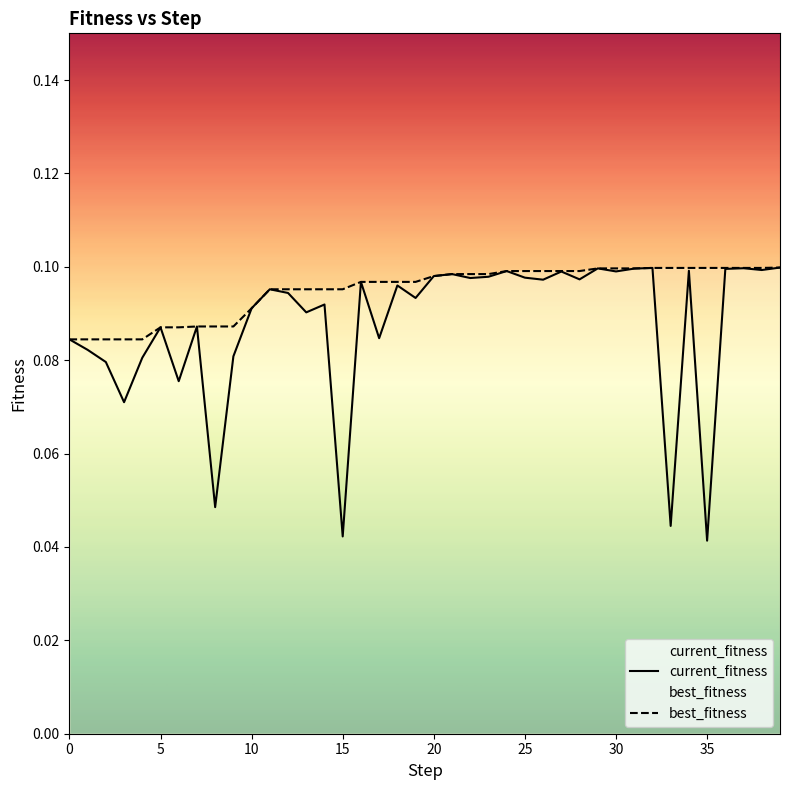

Between 20 and 24, which is larger?

24